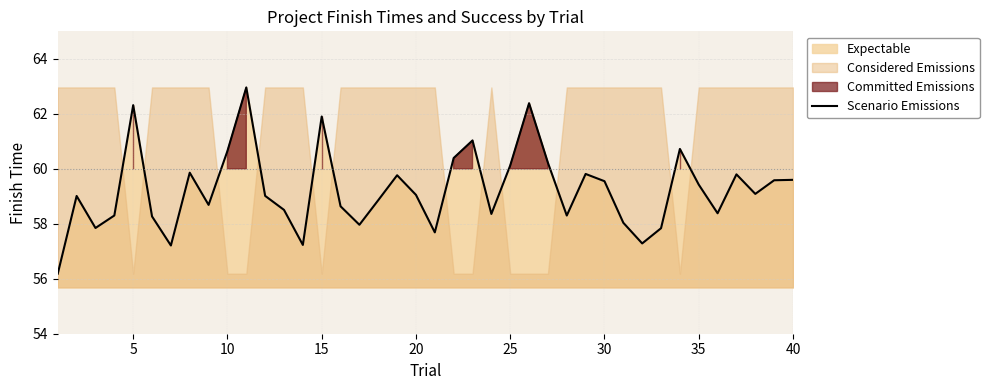

What is the maximum value for Scenario Emissions?

63.0